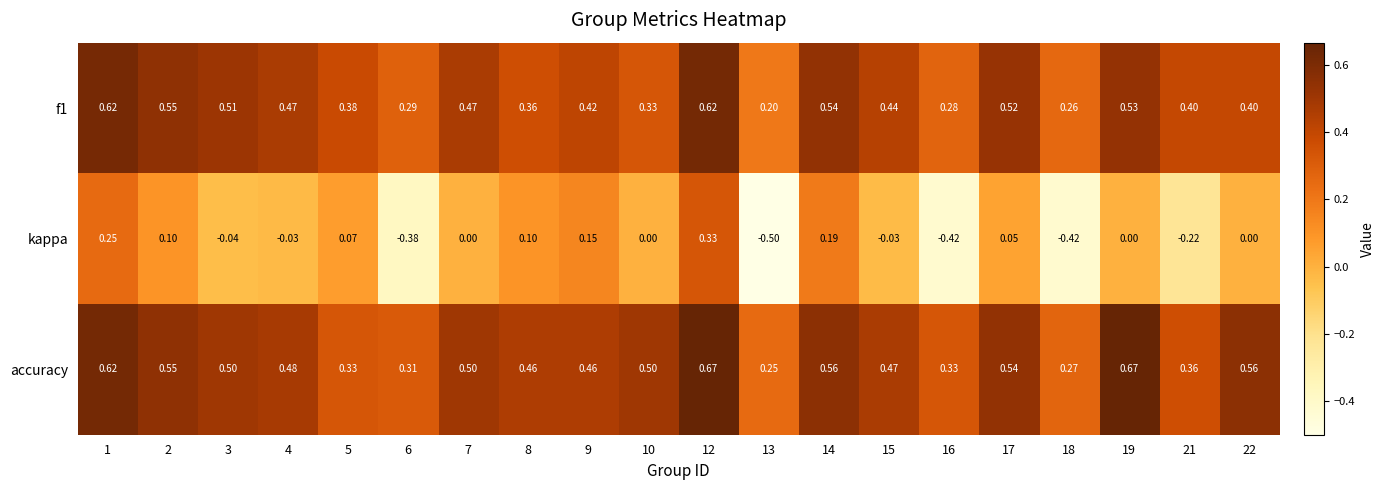

Is the value of accuracy at 8 greater than the value of f1 at 18?

Yes